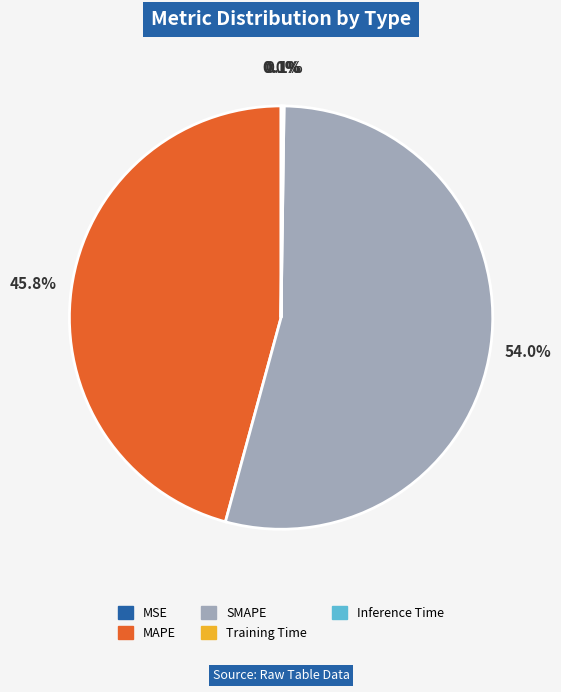

Does SMAPE represent more than half of the total?

Yes